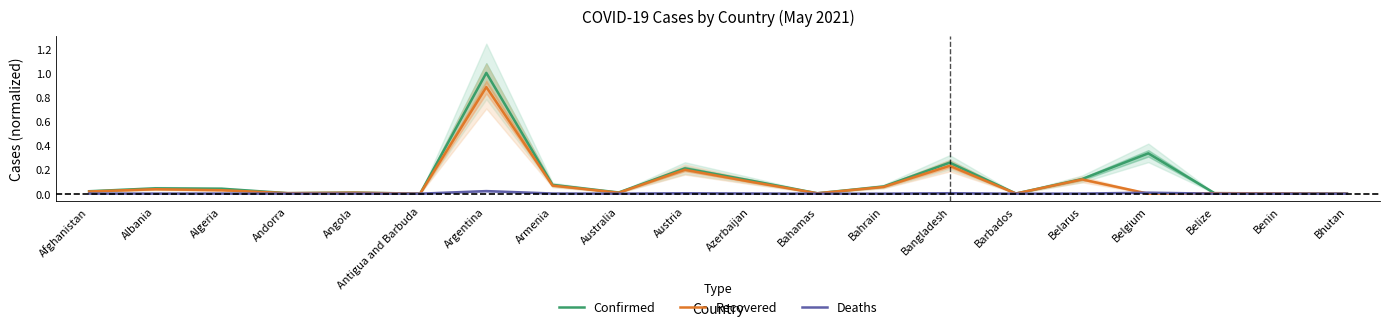

At which category does the chart reach its minimum across all series?

Belgium